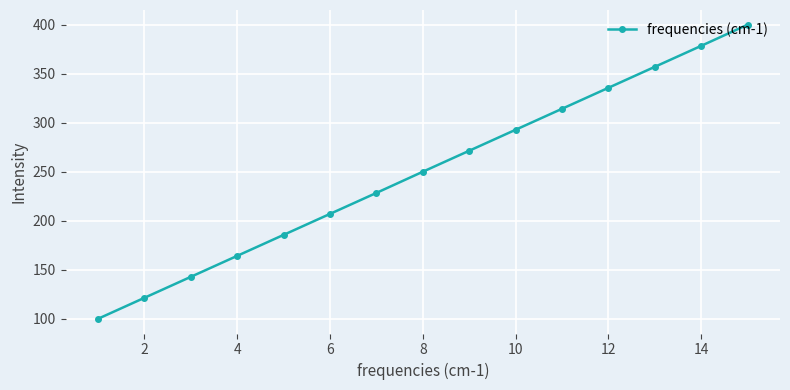

True or false: there are more than 0 points higher than both neighbors.

False